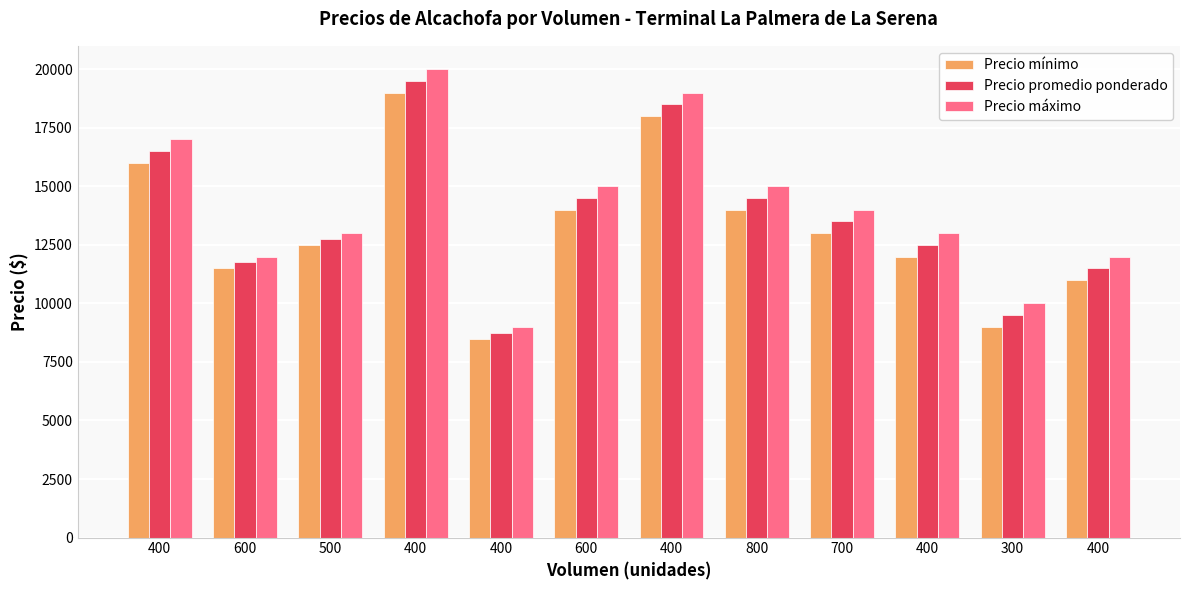

At which category is the sum across all series the highest?

400